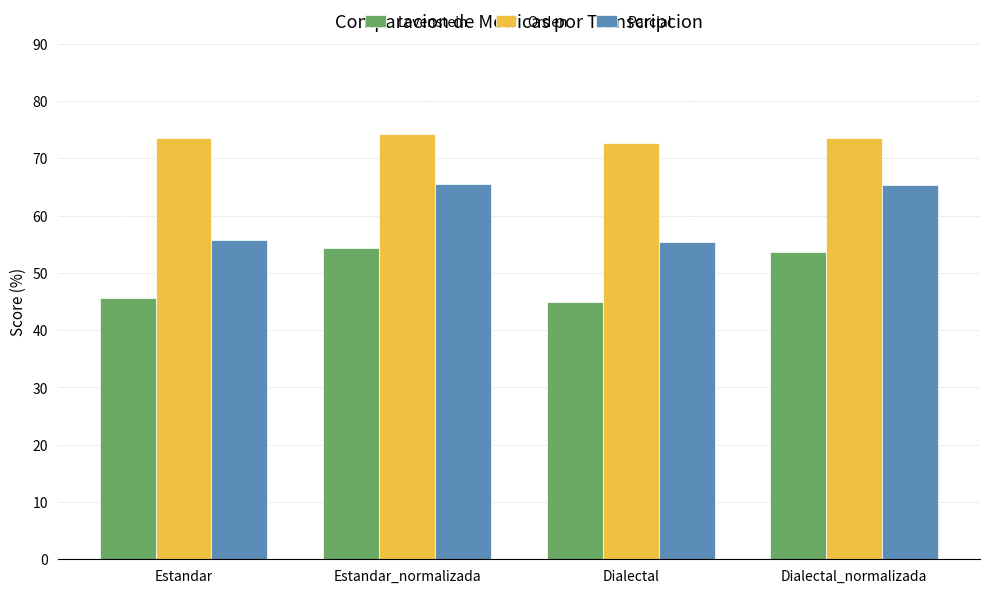

Rank the series by their average value, from highest to lowest.

Orden, Parcial, Levenstein